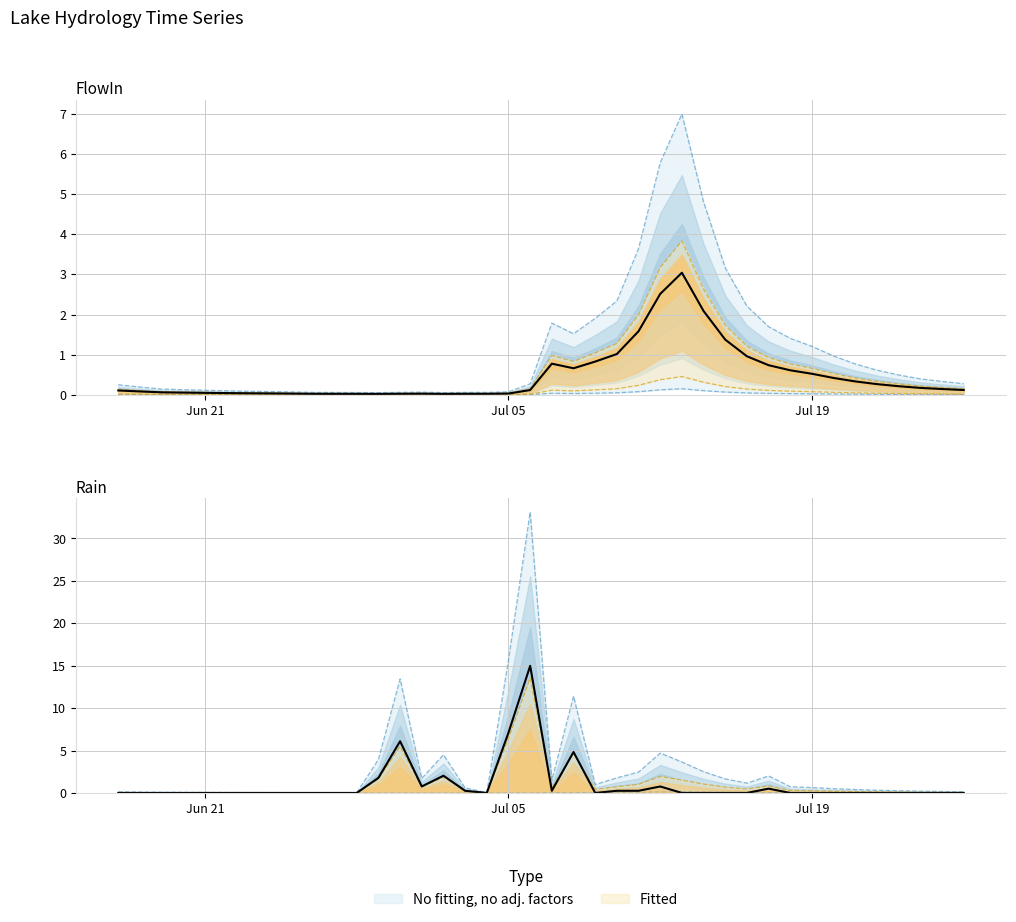

True or false: FlowIn has a value of 0.0 at 2005-06-30.

False